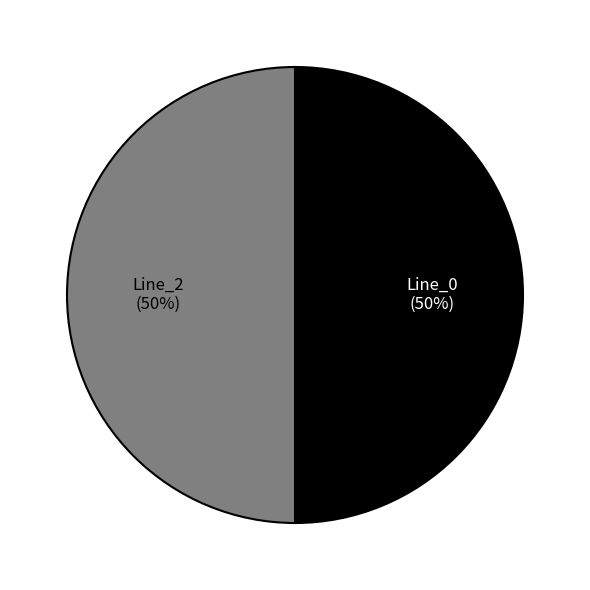

To the nearest percent, what is the average slice percentage?

50%